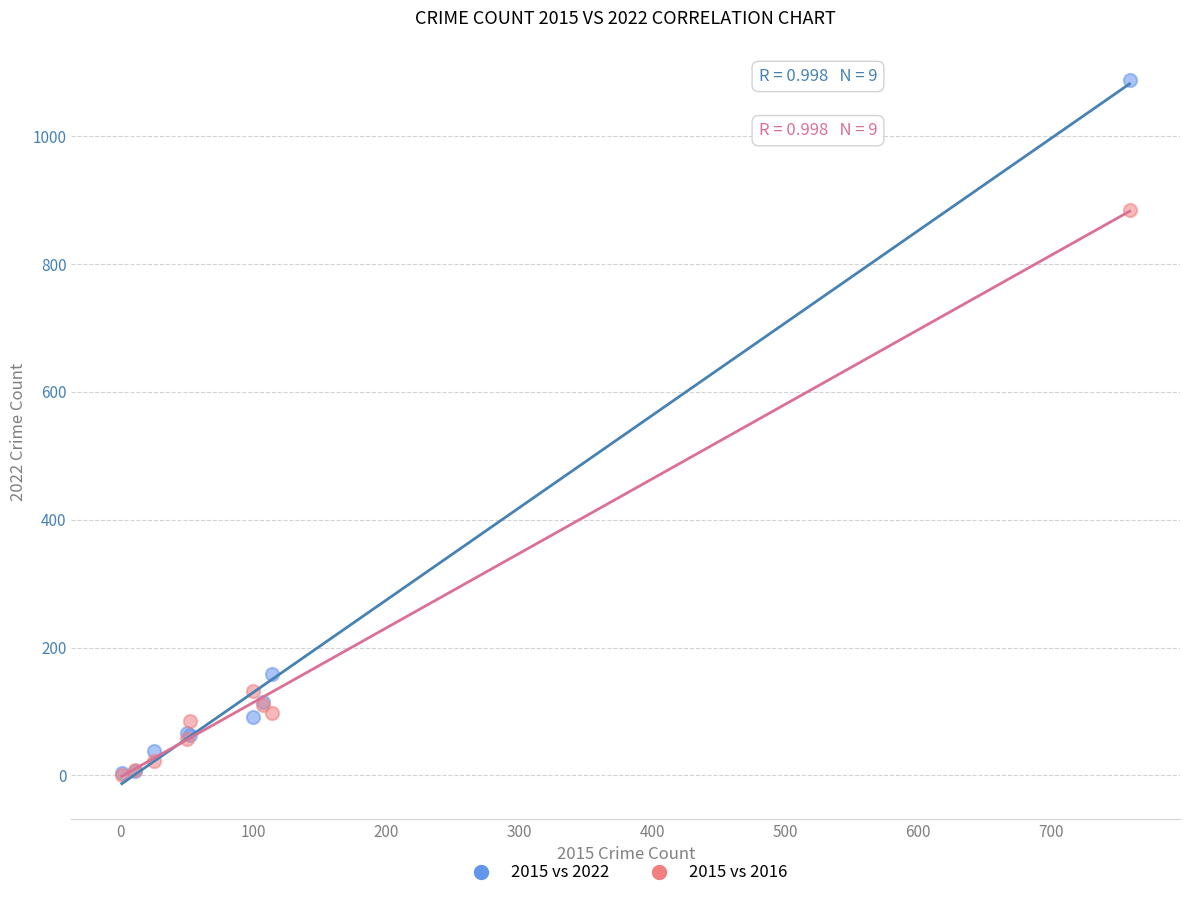

In the 2015 vs 2022 series, what Y value is closest to 546?

159